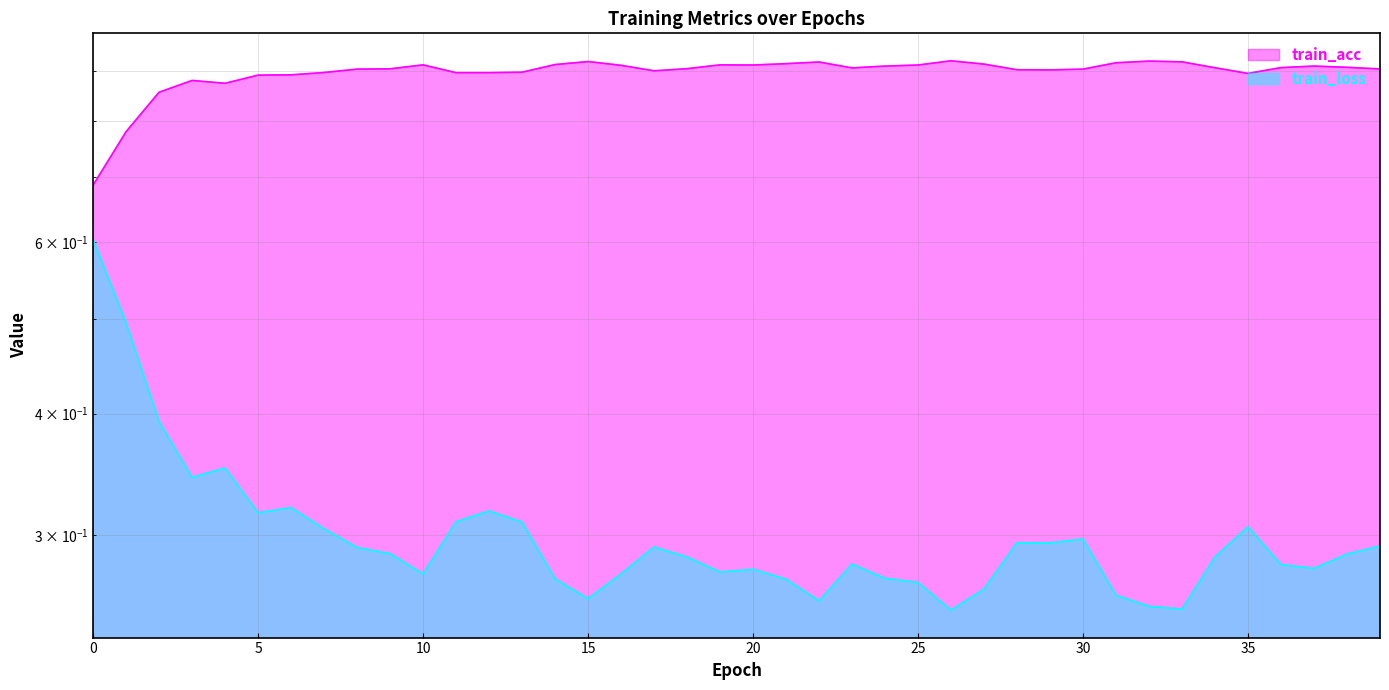

Which label corresponds to the smallest value in the chart?

26.0